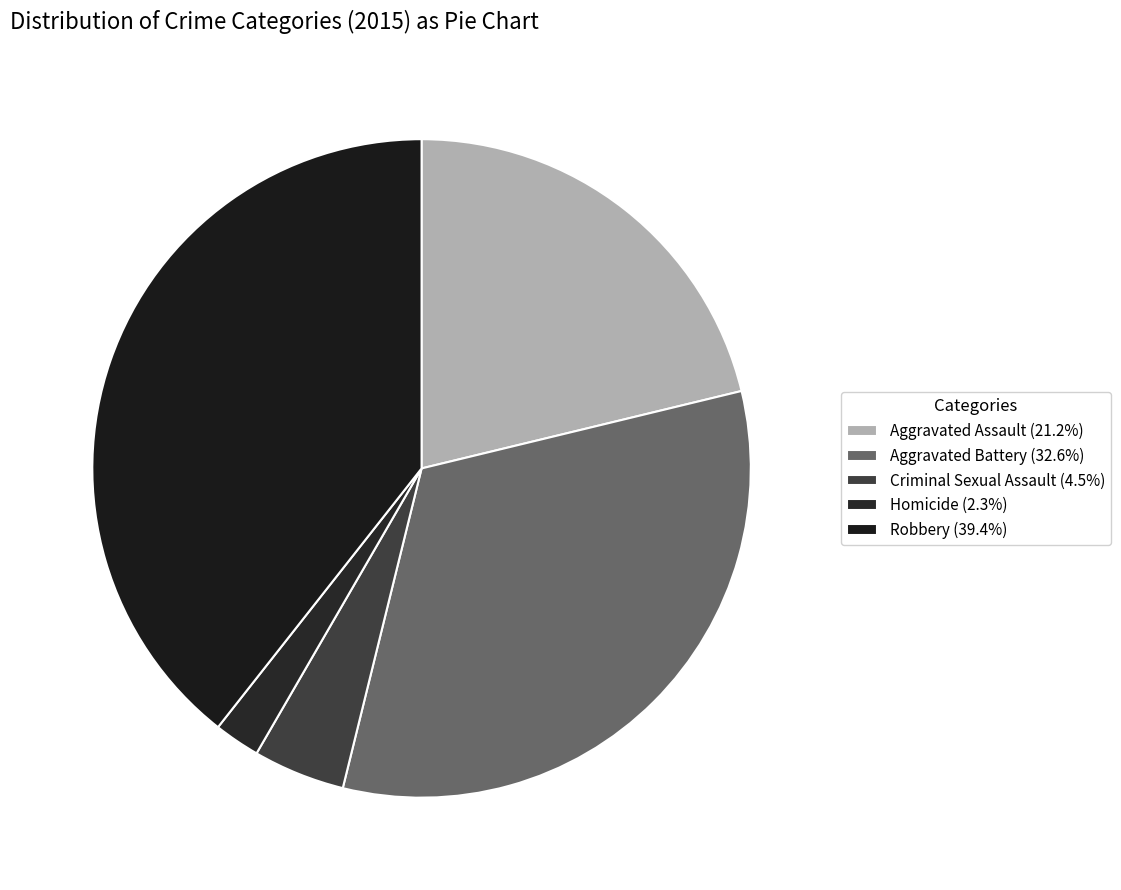

Is there a majority slice in this chart?

No